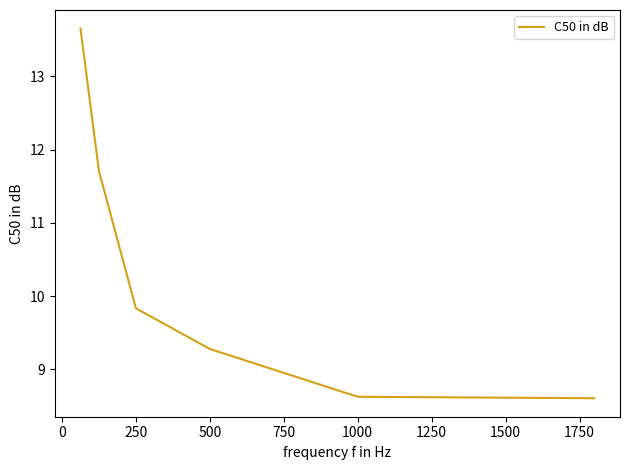

How many values are below 9?

2